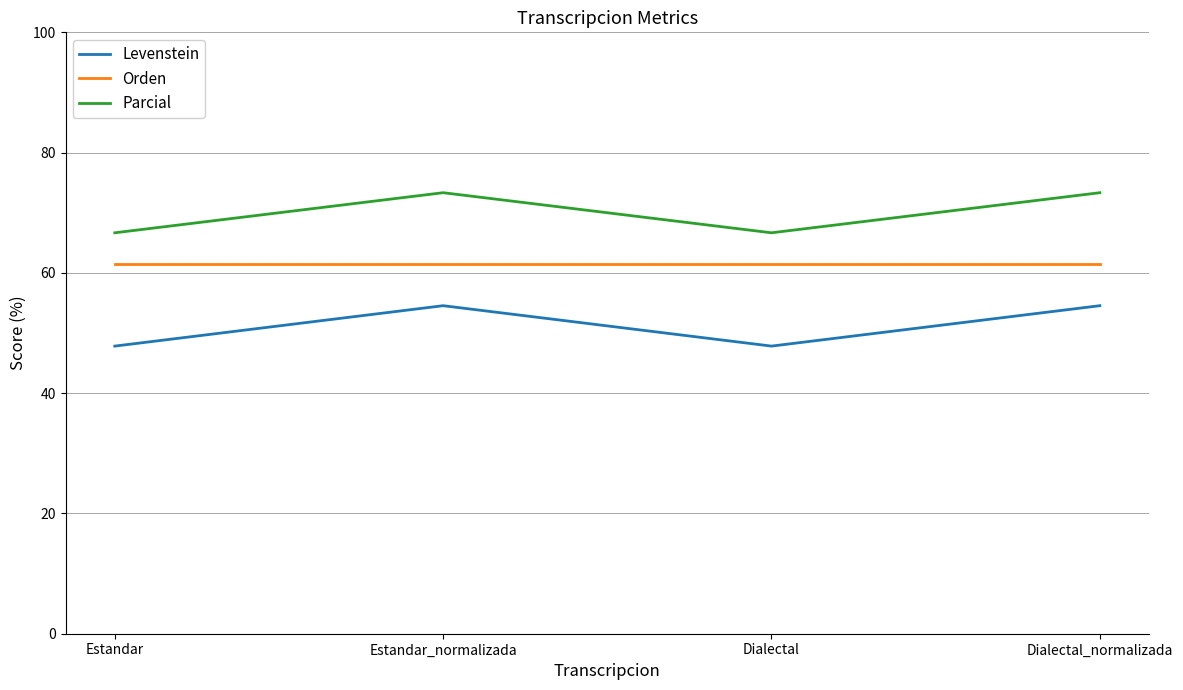

List the series in order of their overall mean, lowest first.

Levenstein, Orden, Parcial